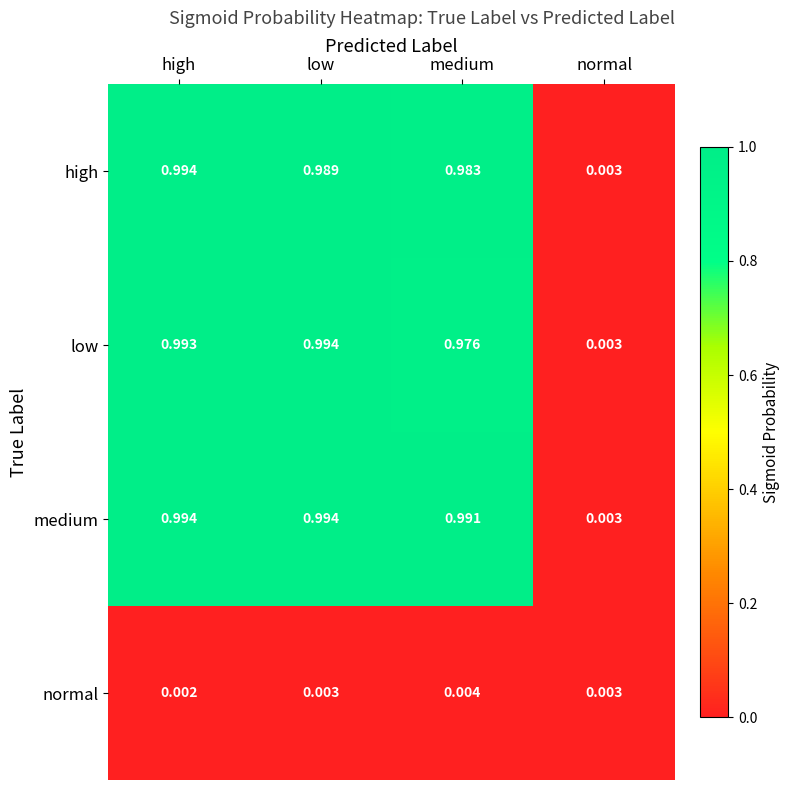

List the labels in order of low value, largest first.

low, high, medium, normal